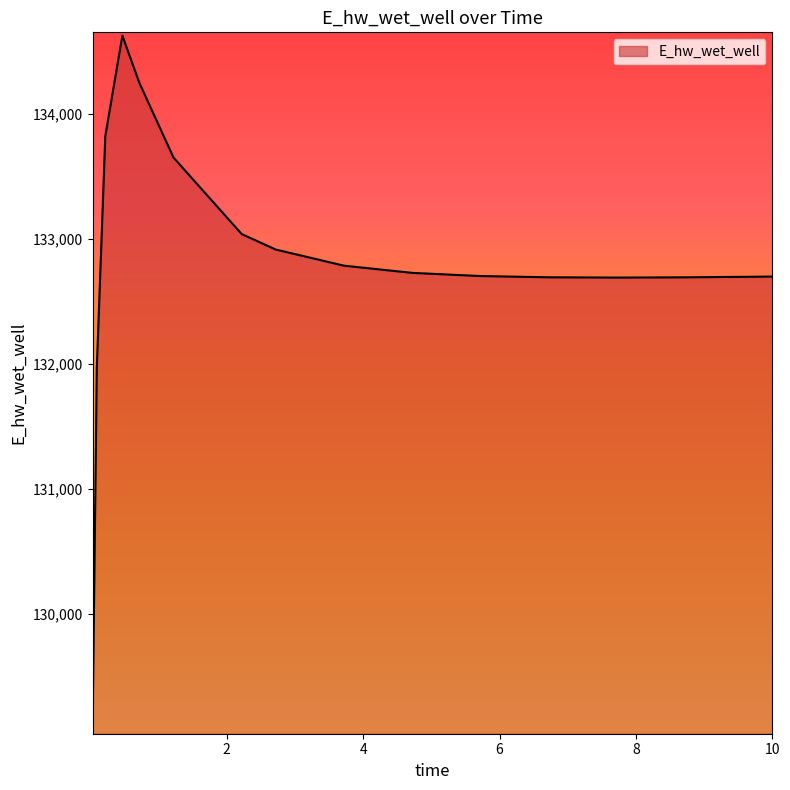

What is the greatest value displayed?

134624.1